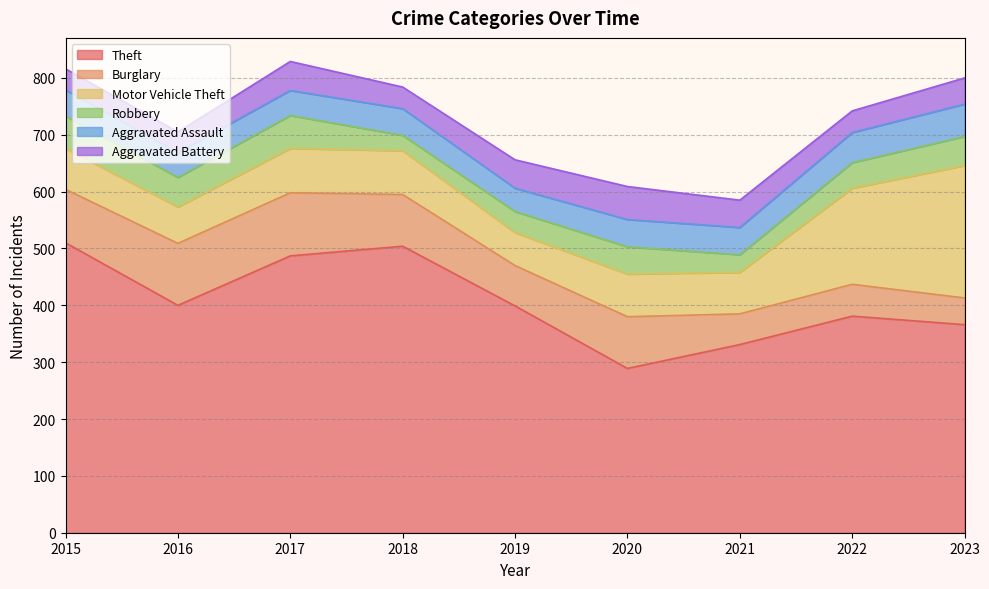

At which label does Aggravated Assault reach its minimum?

2019